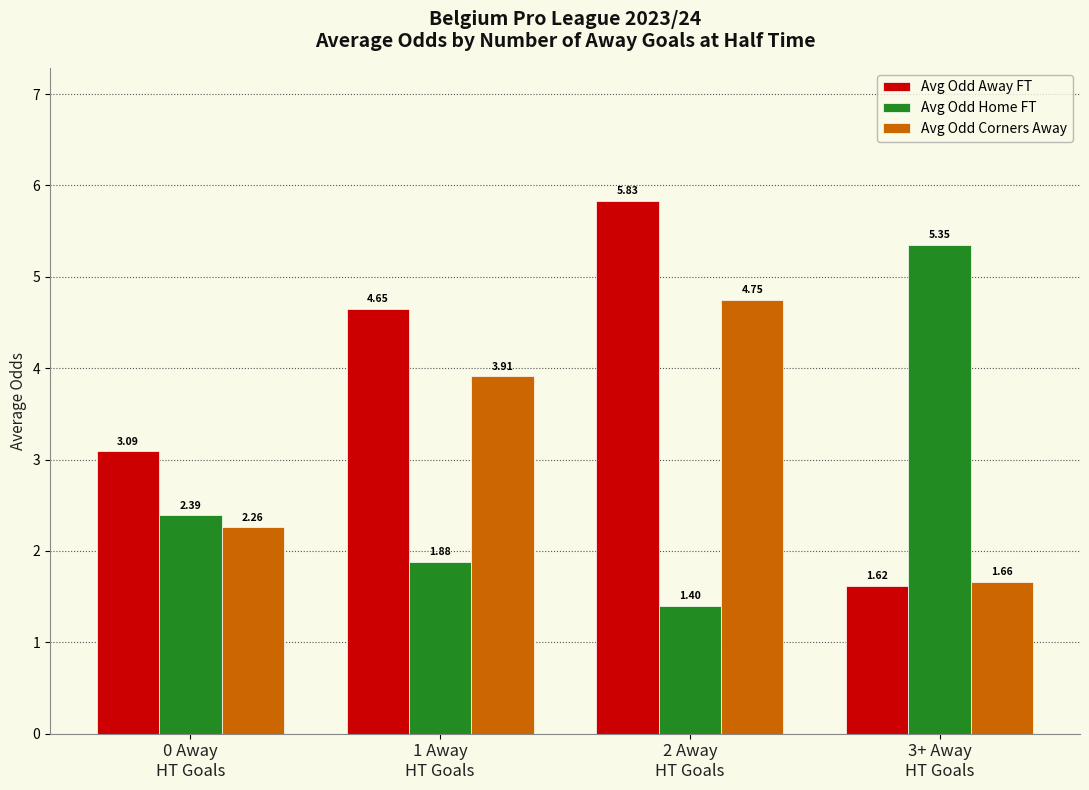

Is the value of Avg Odd Home FT at 0 Away
HT Goals greater than the value of Avg Odd Away FT at 1 Away
HT Goals?

No